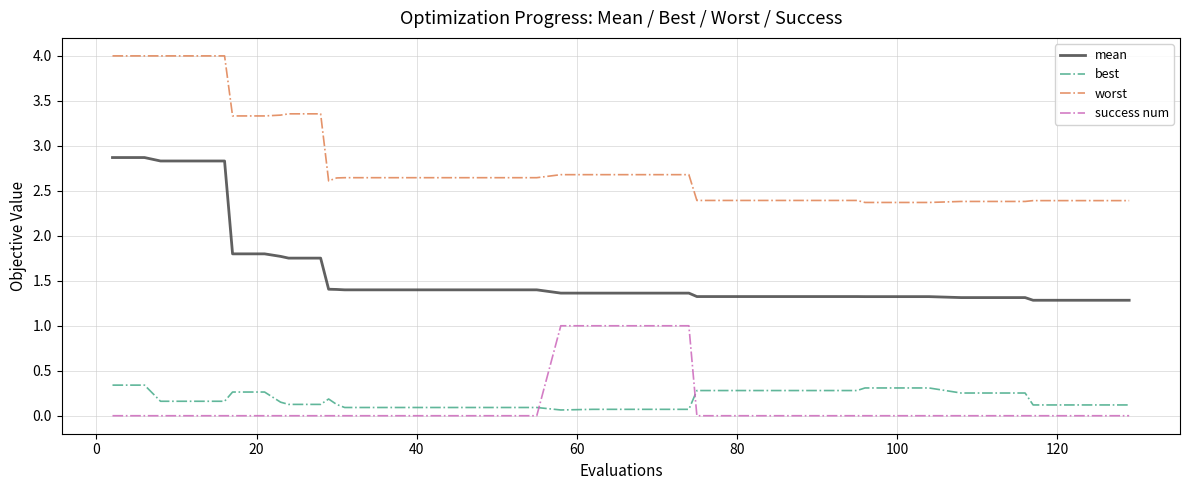

True or false: best has more than 0 points higher than both neighbors.

True